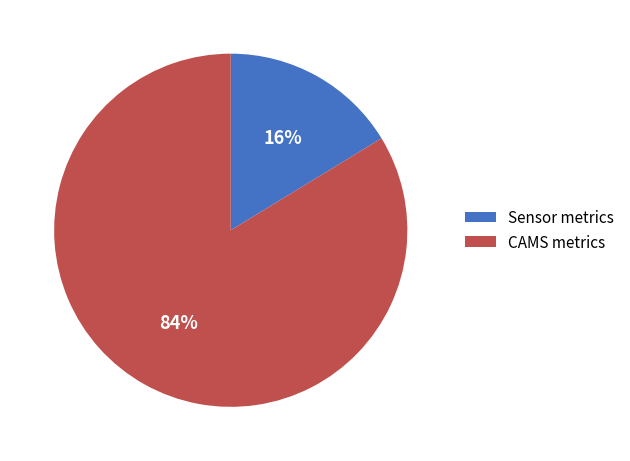

Is there a majority slice in this chart?

Yes